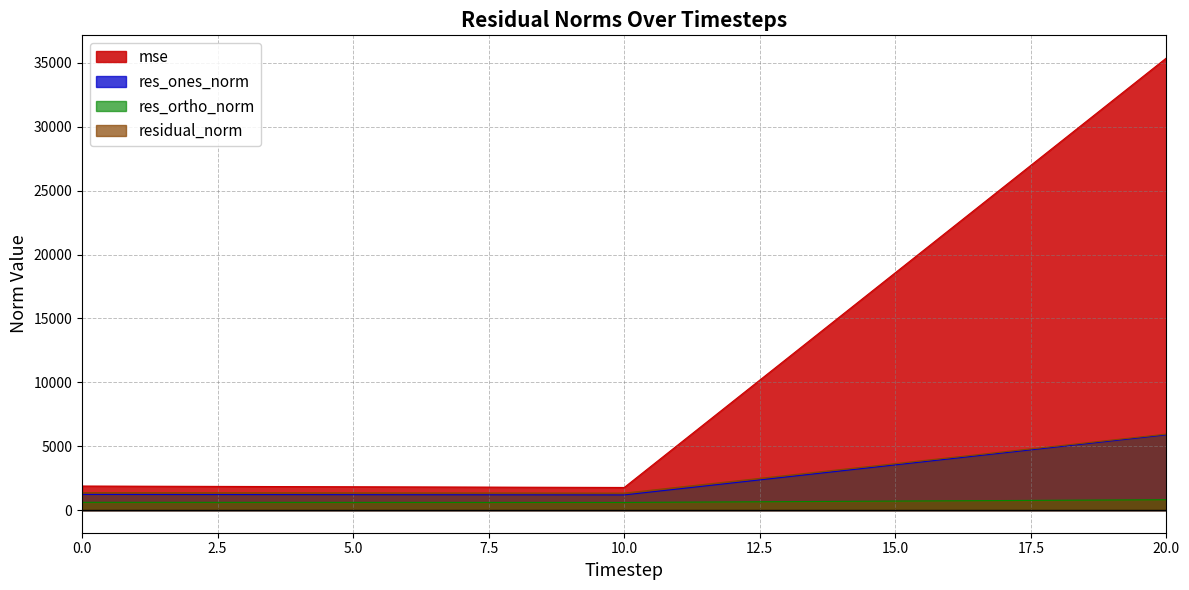

How many lines are shown in the chart?

4